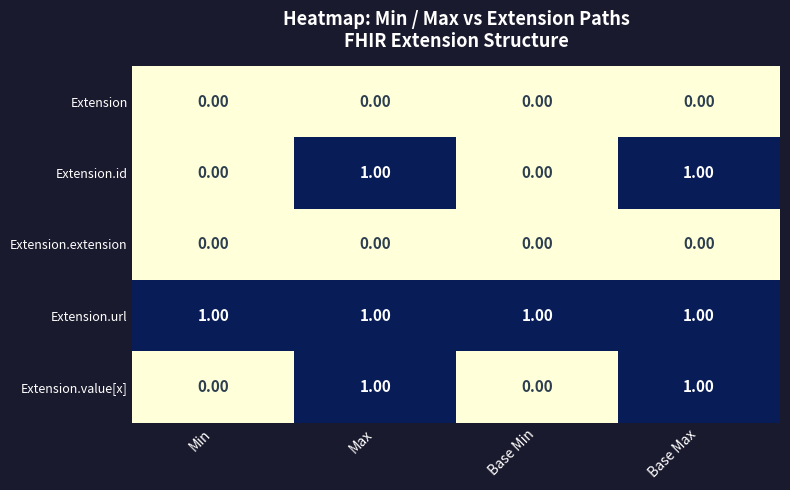

What is the sum of all Extension.url values?

4